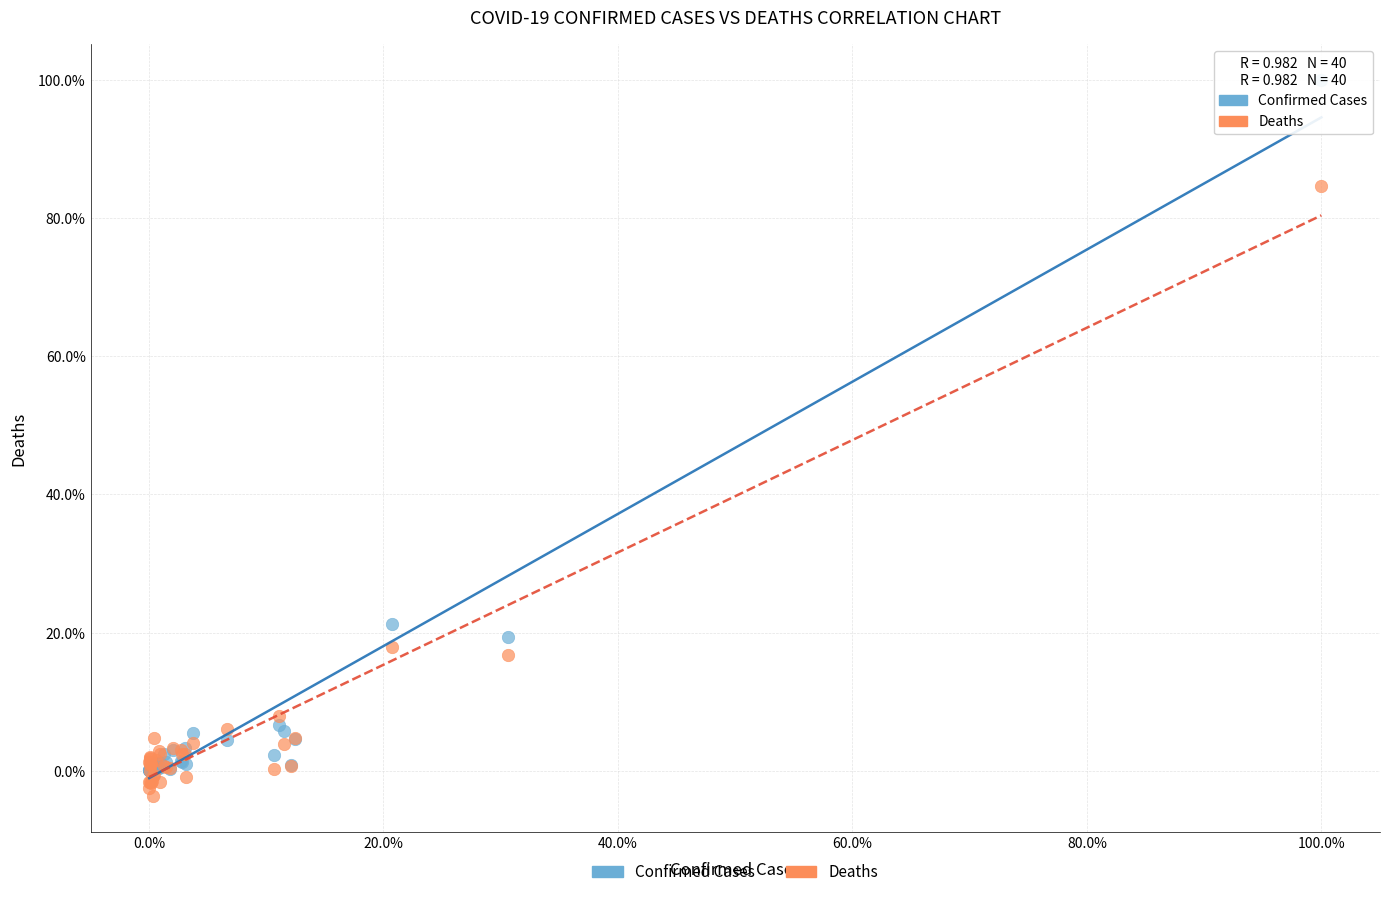

Which series reaches the maximum Y coordinate?

Confirmed Cases